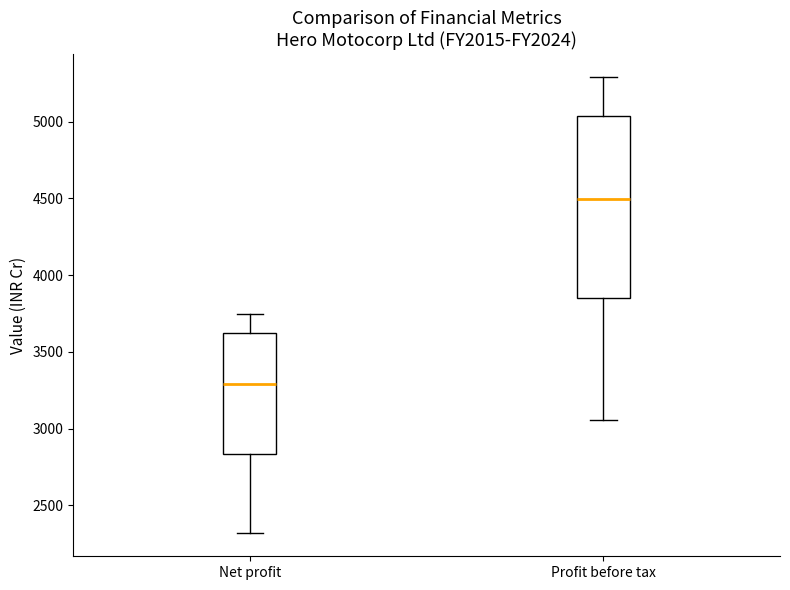

Comparing the boxes themselves (not the whiskers), which one is the tallest?

Profit before tax